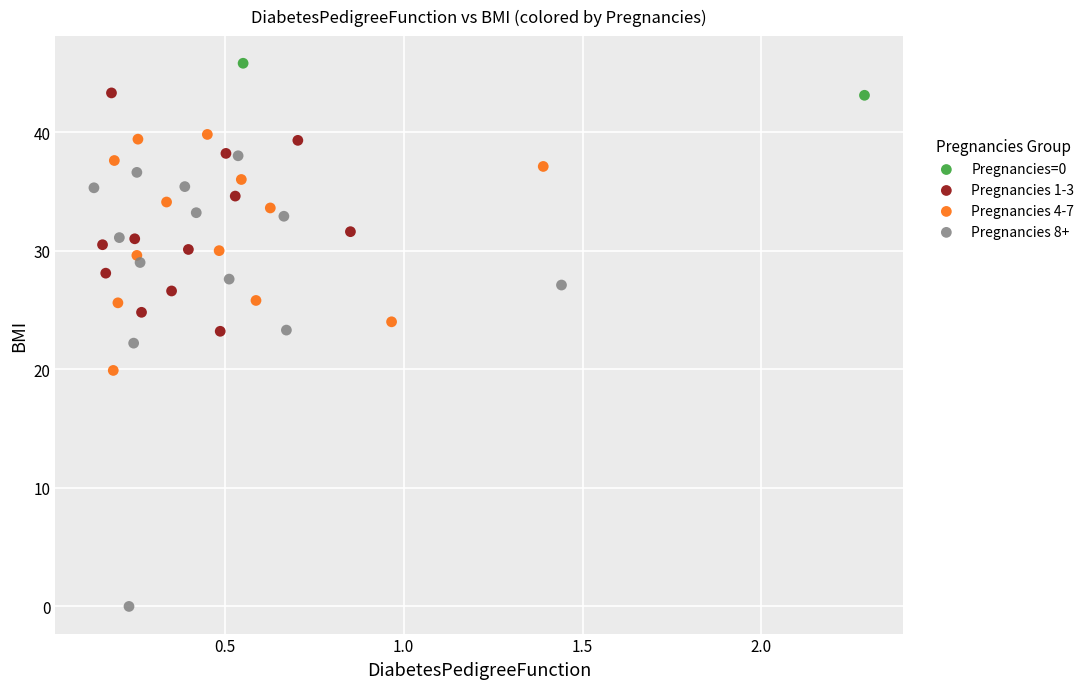

What are all the series names shown in the legend?

Pregnancies=0, Pregnancies 1-3, Pregnancies 4-7, Pregnancies 8+